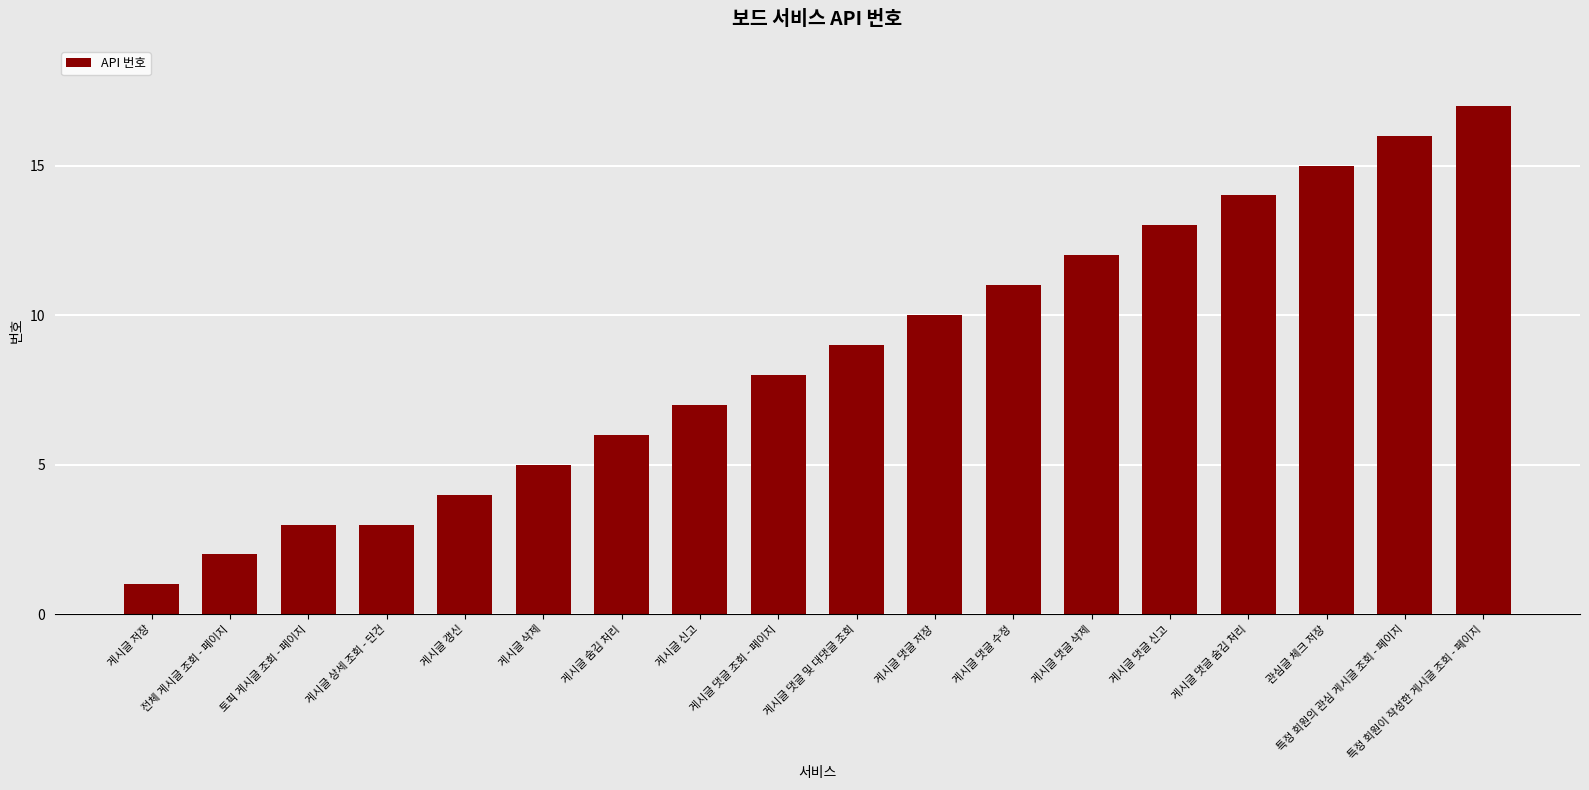

True or false: the data shows 17 at 특정 회원이 작성한 게시글 조회 - 페이지.

True